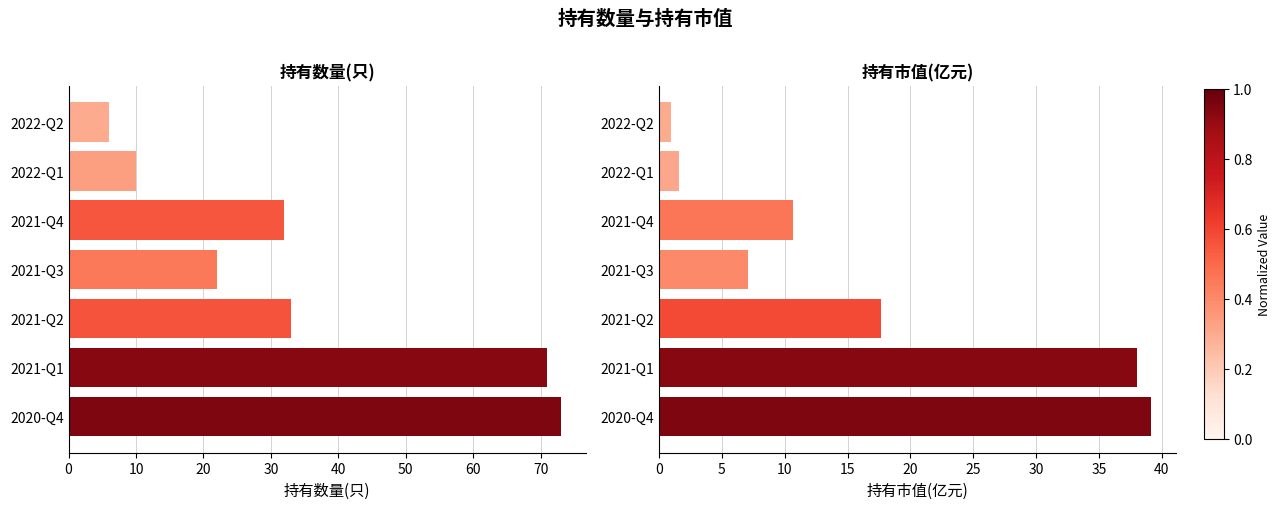

What is the value of the 持有数量(只) bar at the 7th from the left?

73.0